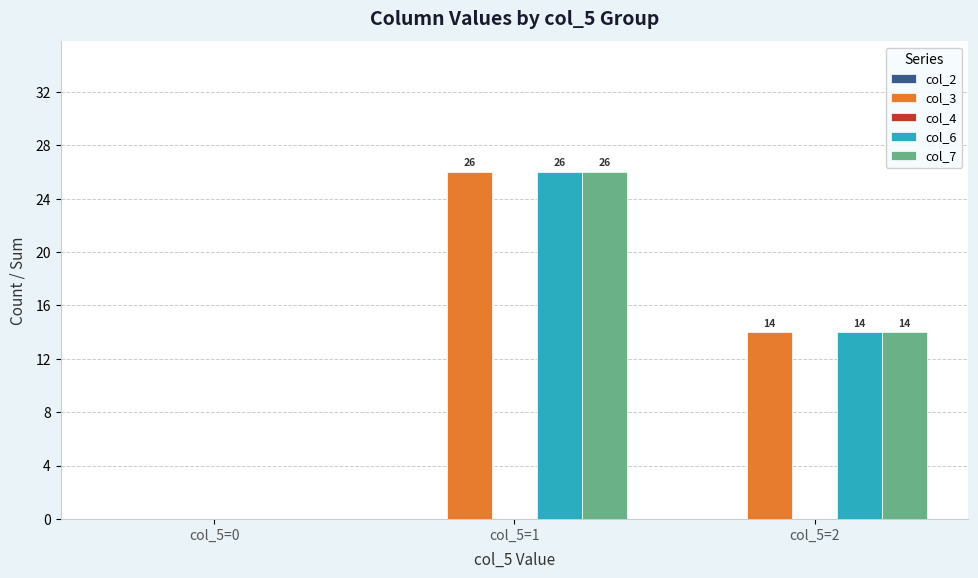

What is the maximum value shown in the chart?

26